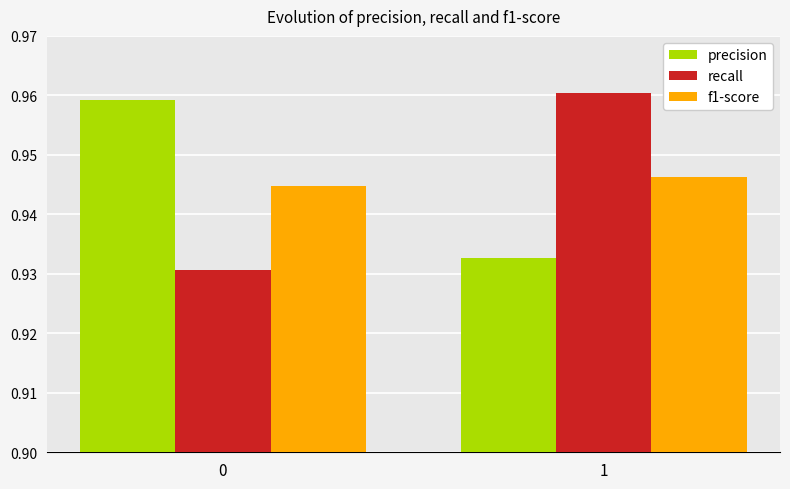

Which series changed the most between 0 and 1?

recall